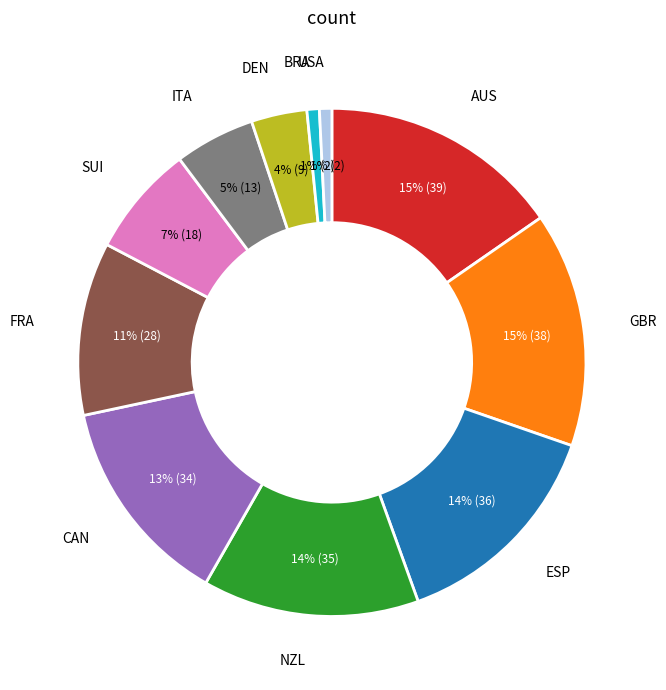

Is there a majority slice in this chart?

No